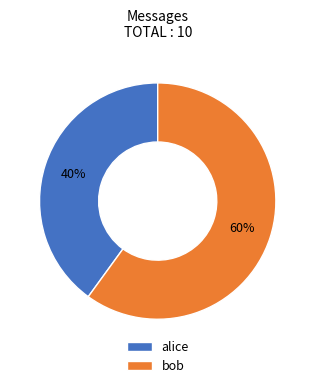

Which slice is the smallest?

alice